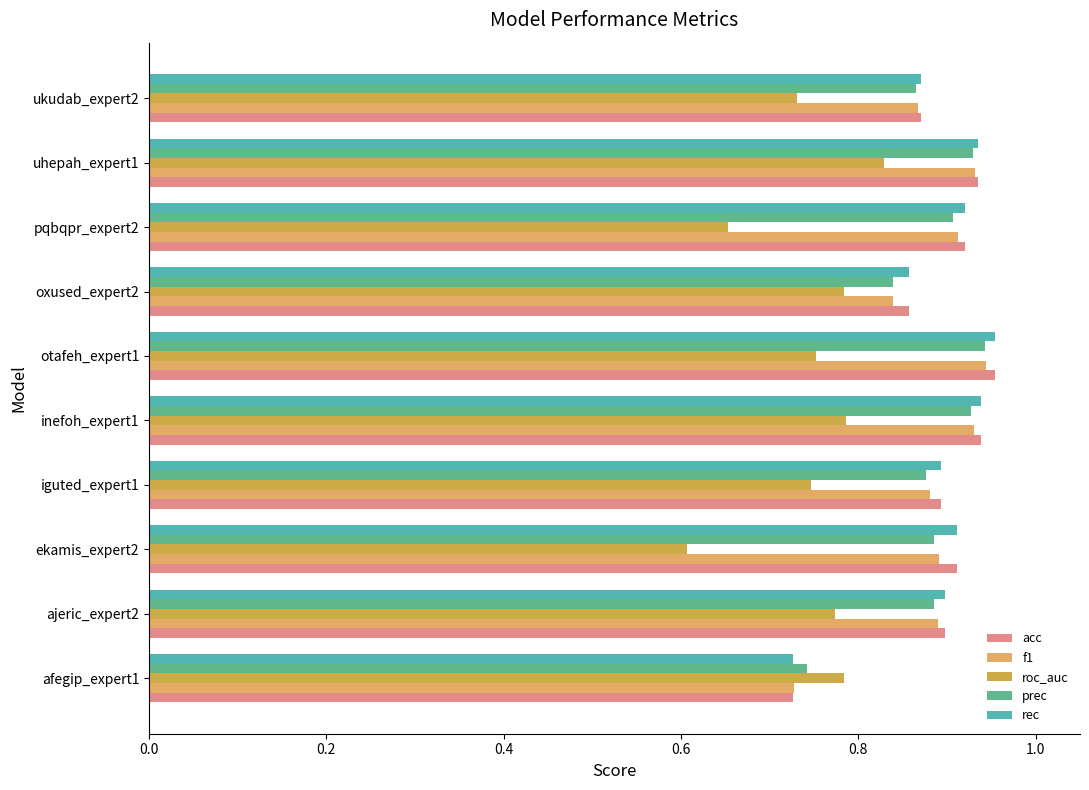

At how many categories does at least one series exceed 0?

10